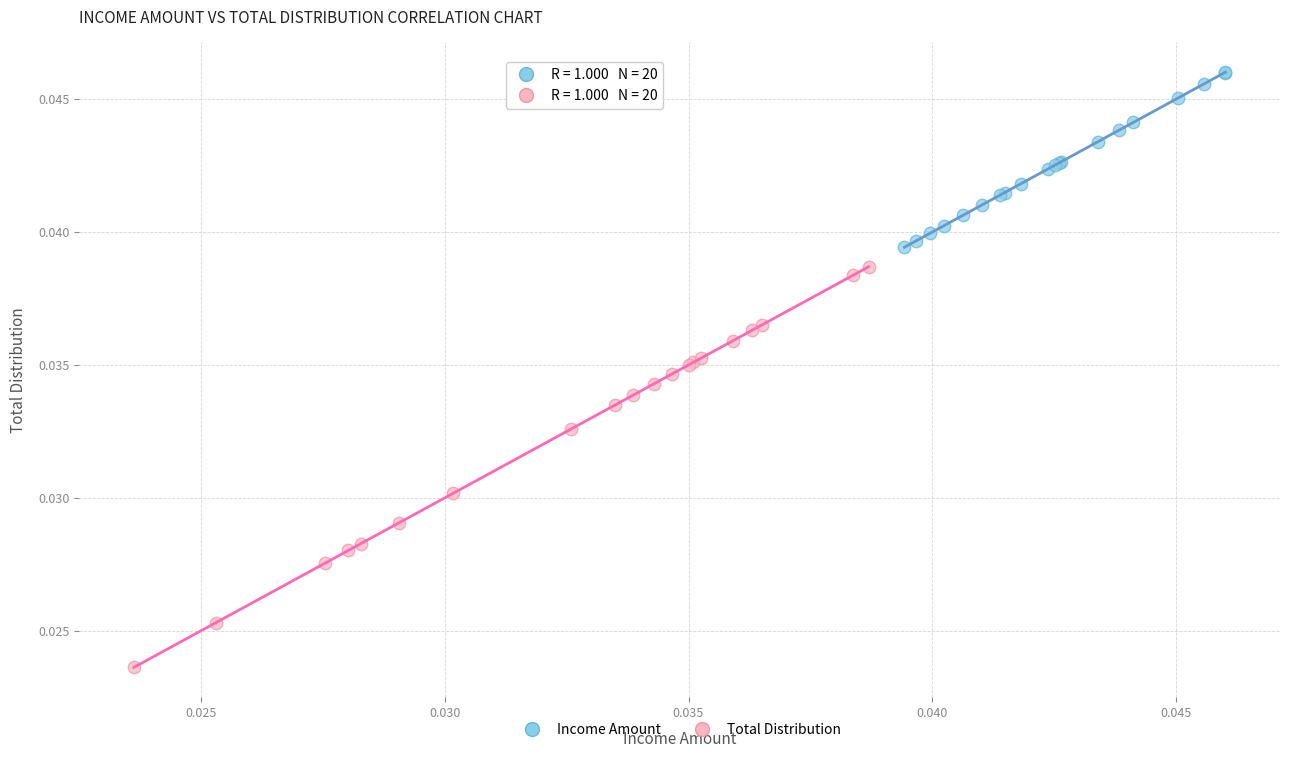

Which series reaches the maximum Y coordinate?

Income Amount